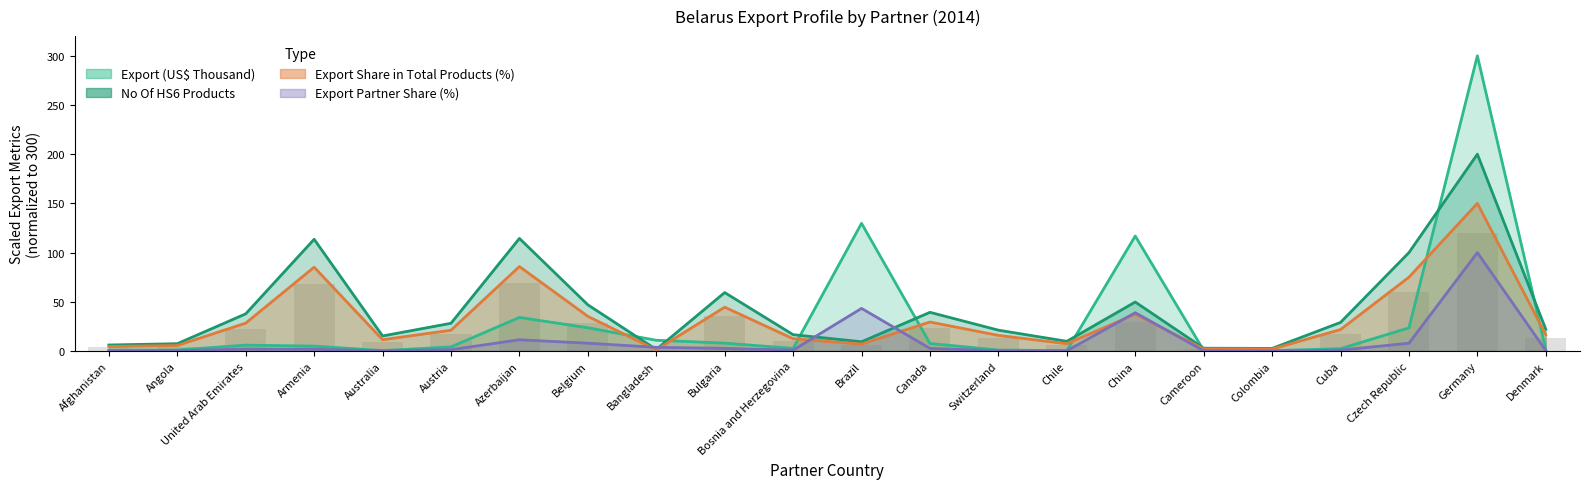

Reading right to left, extract all data points from this chart.

Export (US$ Thousand): Denmark=1.5	Germany=300.0	Czech Republic=23.5	Cuba=2.4	Colombia=0.3	Cameroon=0.6	China=116.8	Chile=0.4	Switzerland=1.0	Canada=7.7	Brazil=129.7	Bosnia and Herzegovina=2.6	Bulgaria=8.0	Bangladesh=10.9	Belgium=23.6	Azerbaijan=34.1	Austria=4.2	Australia=0.4	Armenia=5.0	United Arab Emirates=5.9	Angola=1.0	Afghanistan=0.8
No Of exported HS6 digit Products: Denmark=22.1	Germany=200.0	Czech Republic=100.0	Cuba=29.0	Colombia=2.6	Cameroon=2.8	China=49.8	Chile=9.8	Switzerland=21.2	Canada=39.3	Brazil=9.4	Bosnia and Herzegovina=16.6	Bulgaria=59.4	Bangladesh=1.5	Belgium=46.9	Azerbaijan=114.4	Austria=28.2	Australia=15.3	Armenia=113.5	United Arab Emirates=37.8	Angola=7.4	Afghanistan=6.1
Export Share in Total Products (%): Denmark=16.5	Germany=150.0	Czech Republic=75.0	Cuba=21.8	Colombia=2.0	Cameroon=2.1	China=37.4	Chile=7.4	Switzerland=15.9	Canada=29.5	Brazil=7.1	Bosnia and Herzegovina=12.5	Bulgaria=44.5	Bangladesh=1.1	Belgium=35.2	Azerbaijan=85.8	Austria=21.1	Australia=11.5	Armenia=85.2	United Arab Emirates=28.3	Angola=5.6	Afghanistan=4.6
Export Partner Share (%): Denmark=0.4	Germany=100.0	Czech Republic=7.9	Cuba=0.9	Colombia=0.0	Cameroon=0.2	China=38.9	Chile=0.2	Switzerland=0.2	Canada=2.6	Brazil=43.3	Bosnia and Herzegovina=0.9	Bulgaria=2.6	Bangladesh=3.7	Belgium=7.9	Azerbaijan=11.4	Austria=1.3	Australia=0.2	Armenia=1.8	United Arab Emirates=2.0	Angola=0.4	Afghanistan=0.2